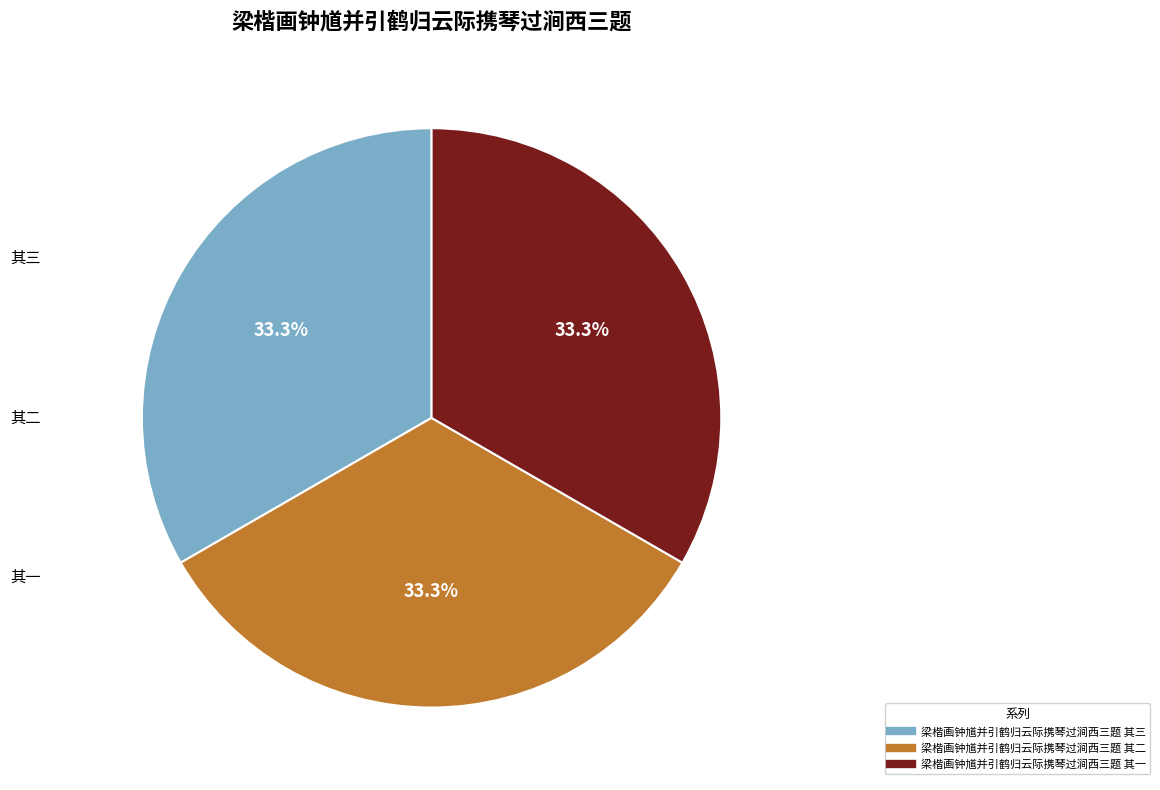

Approximately how many times larger is the value at 梁楷画钟馗并引鹤归云际携琴过涧西三题 其三 compared to 梁楷画钟馗并引鹤归云际携琴过涧西三题 其二?

1.0